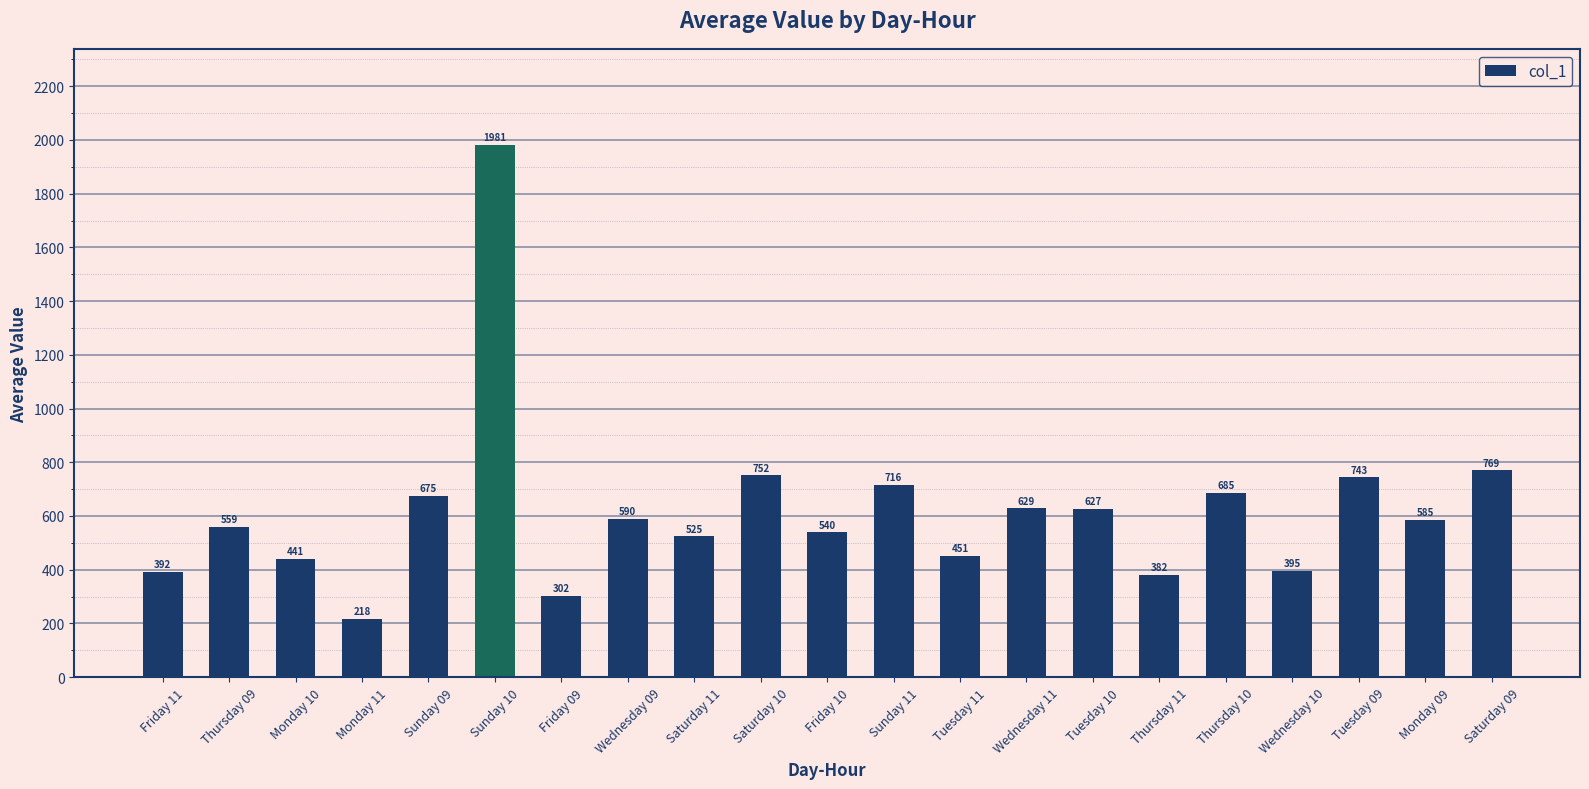

At which label is the value closest to 1099?

Saturday 09